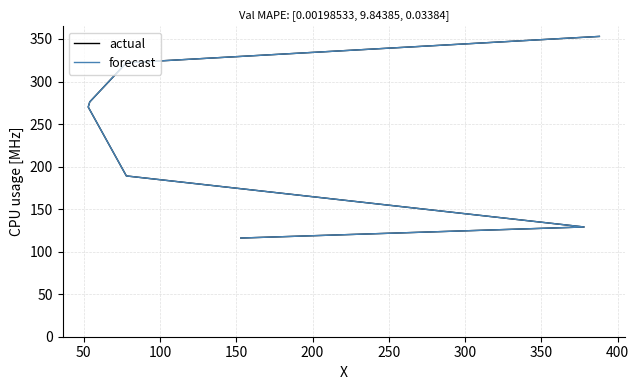

Which series changed the most between 150 and 250?

actual